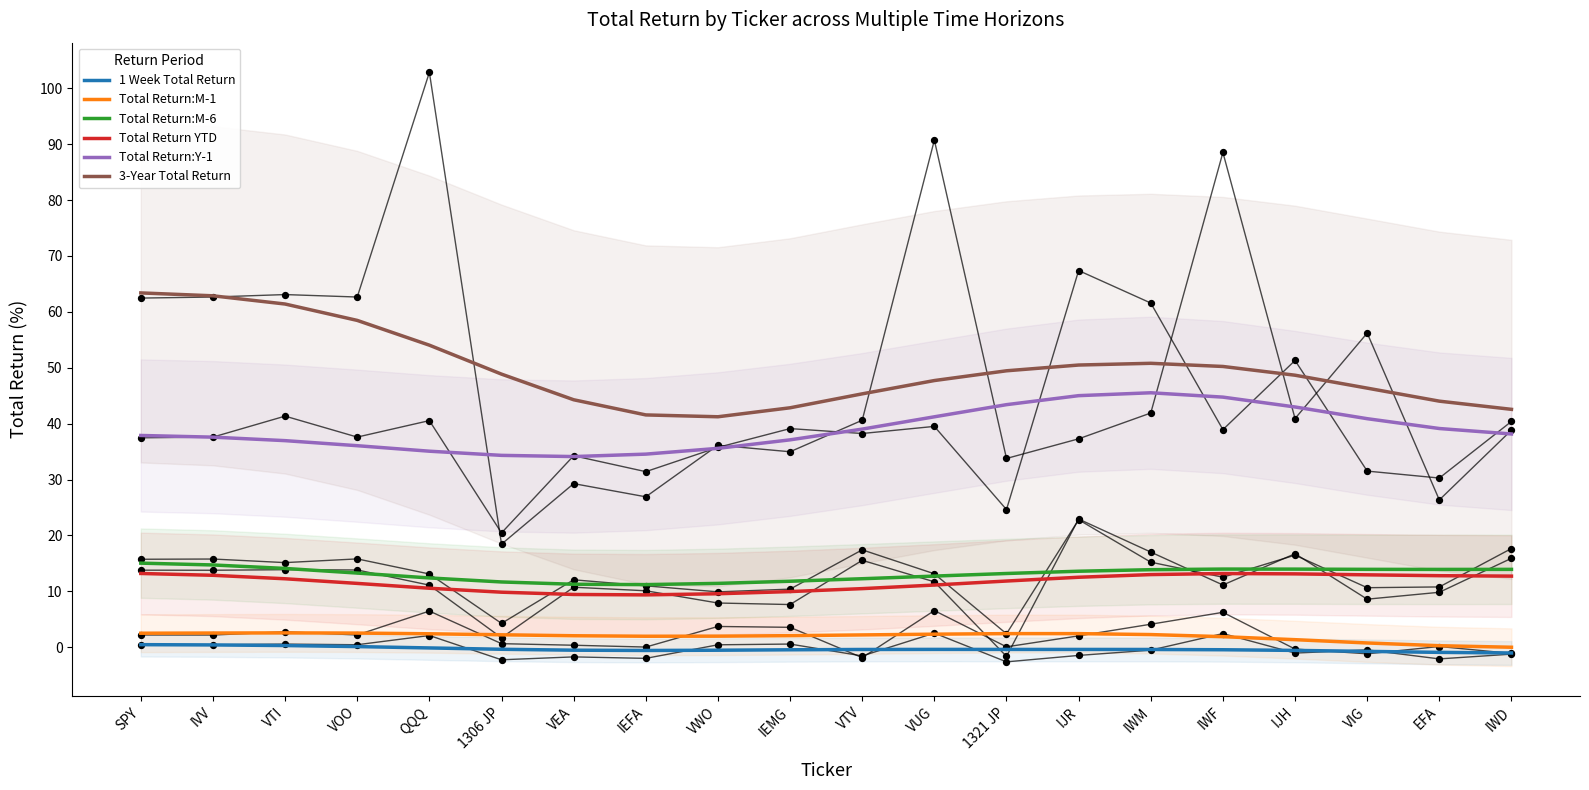

What are all the series names shown in the legend?

1 Week Total Return, Total Return:M-1, Total Return:M-6, Total Return YTD, Total Return:Y-1, 3-Year Total Return